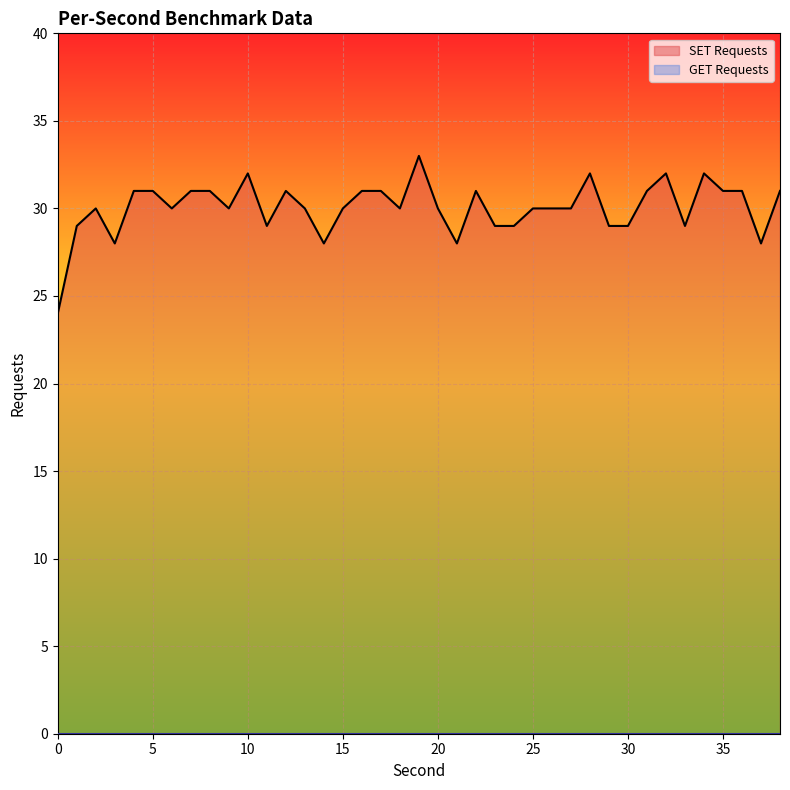

Between 1 and 22, which is larger?

22